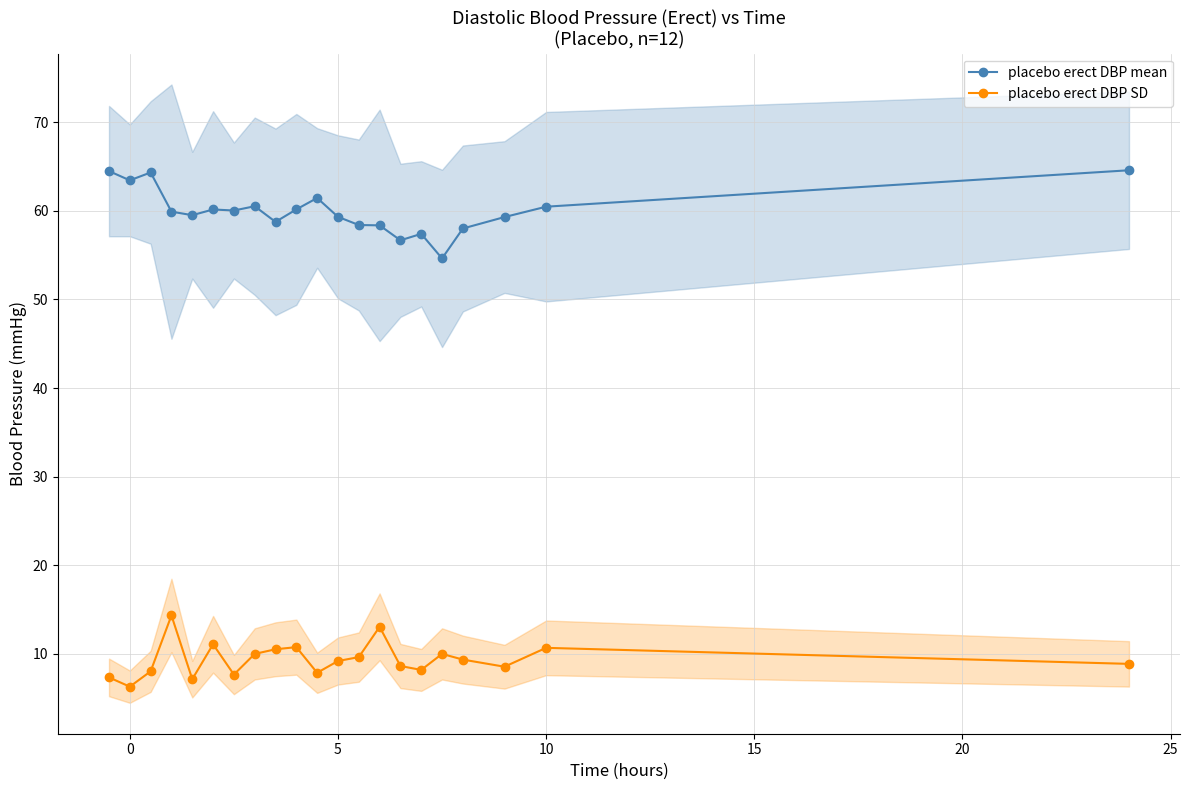

Does the chart display data point markers on the line(s)?

Yes